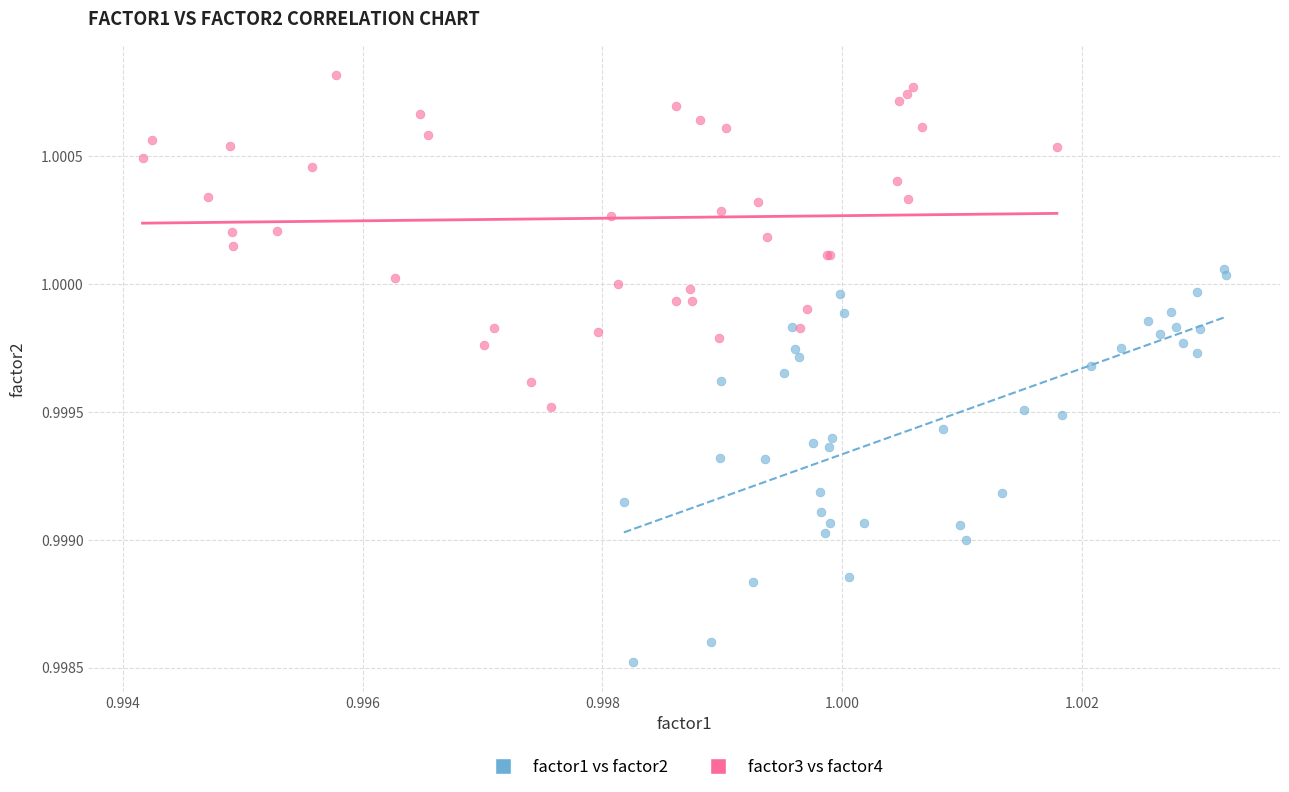

Which series contains the lowest Y value?

factor1 vs factor2